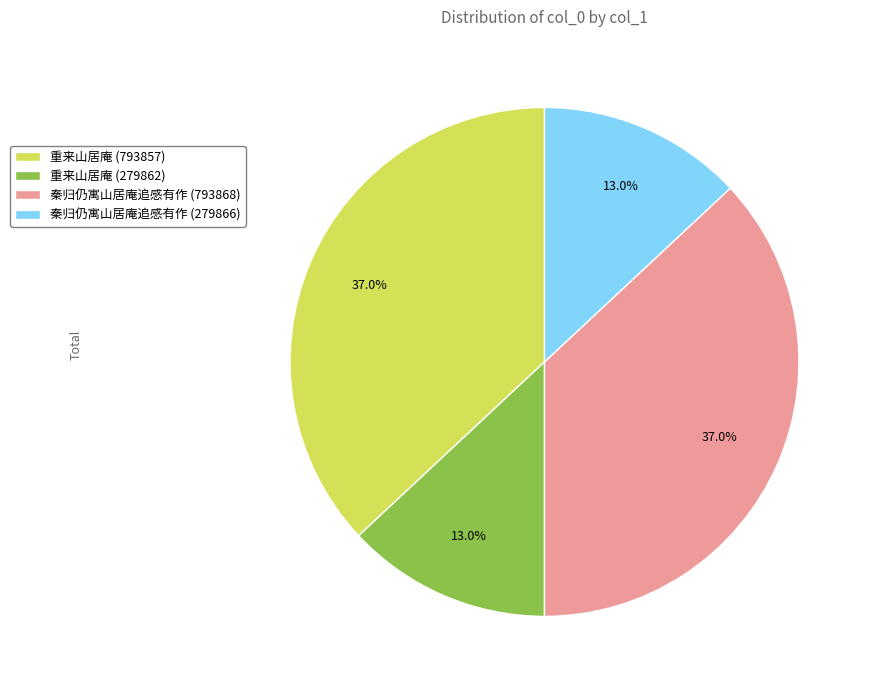

To the nearest percent, what is the average slice percentage?

25%